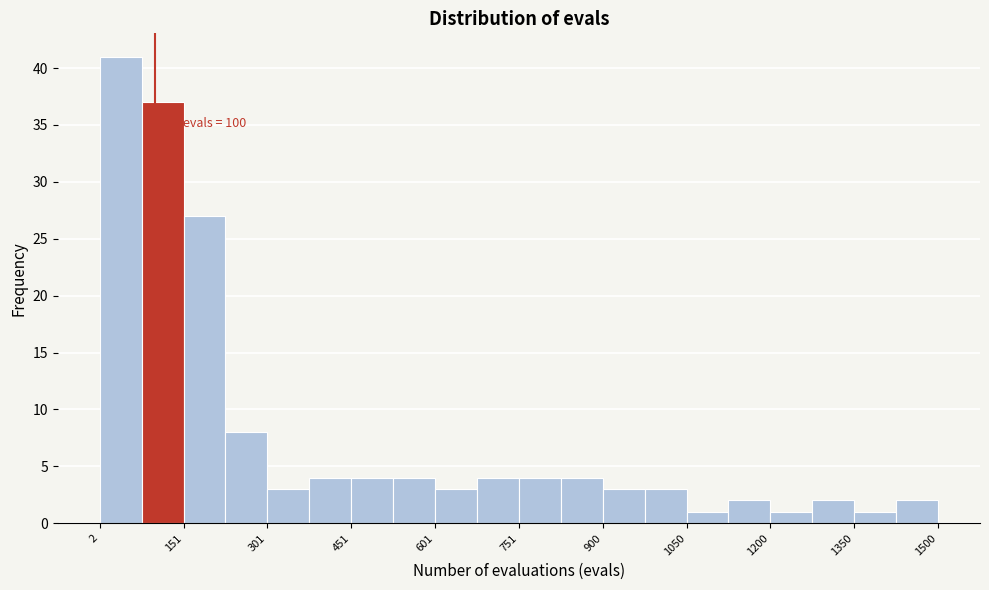

Read against the x-axis, roughly where is the centre of the tallest bar?

40